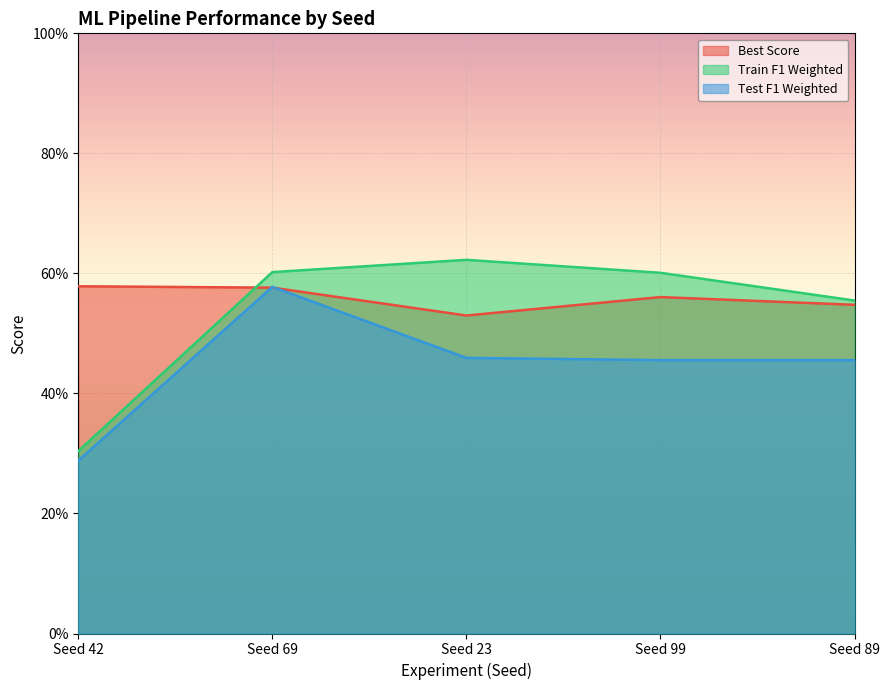

Rank the series by their maximum value, from highest to lowest.

Train F1 Weighted, Best Score, Test F1 Weighted